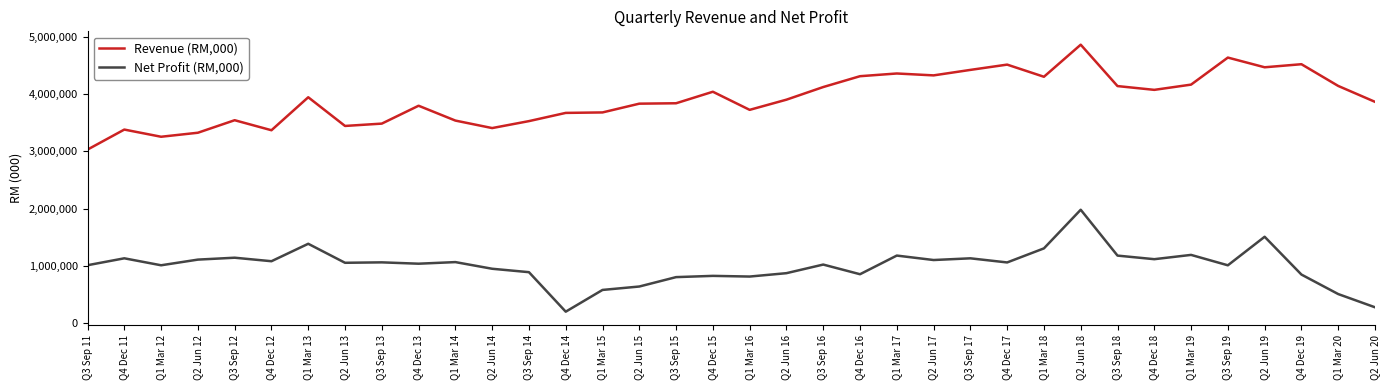

How many lines are shown in the chart?

2